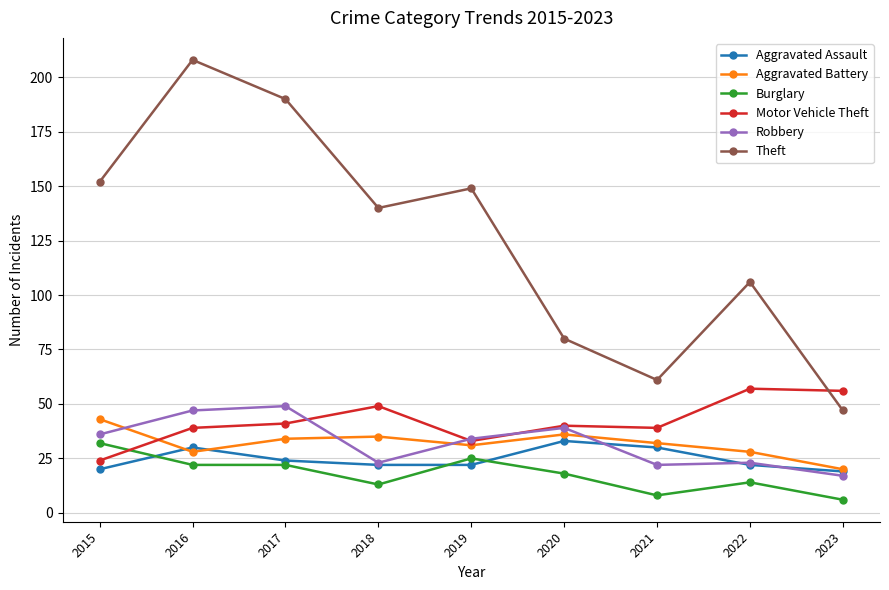

What are all the series names shown in the legend?

Aggravated Assault, Aggravated Battery, Burglary, Motor Vehicle Theft, Robbery, Theft